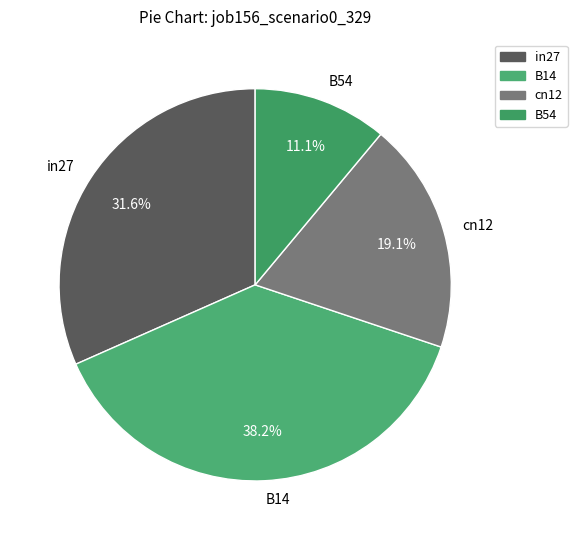

Which slice is the largest?

B14